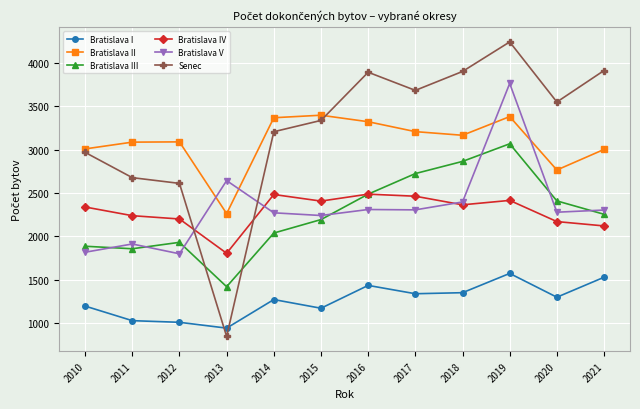

List the series in order of their peak value, highest first.

Senec, Bratislava V, Bratislava II, Bratislava III, Bratislava IV, Bratislava I